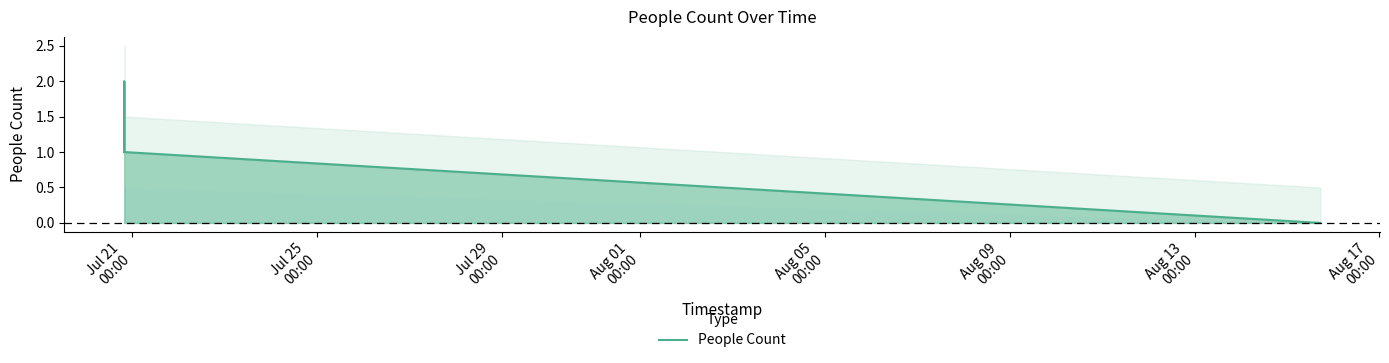

What is the label of the 4th point from the left?

Aug 01
00:00